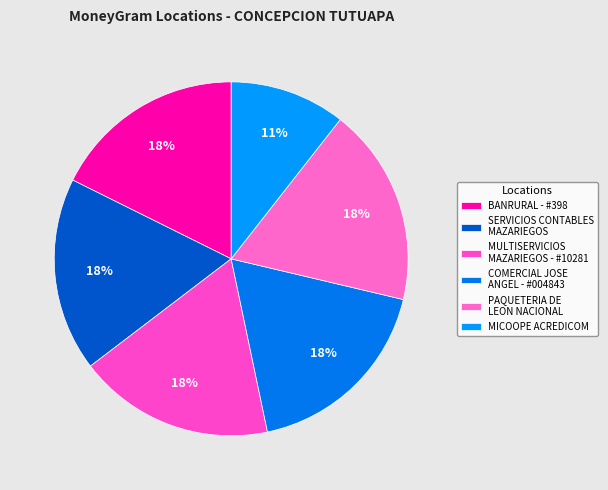

How many slices are in this pie chart?

6